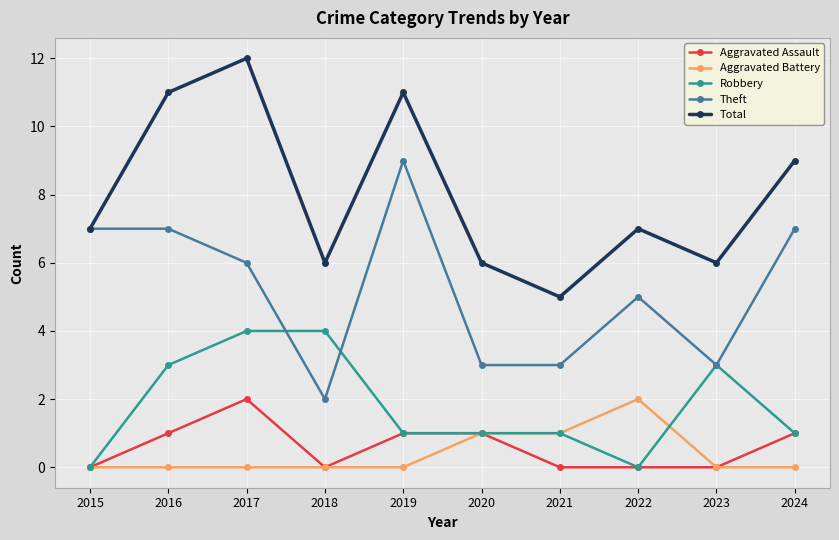

What is the greatest value displayed?

12